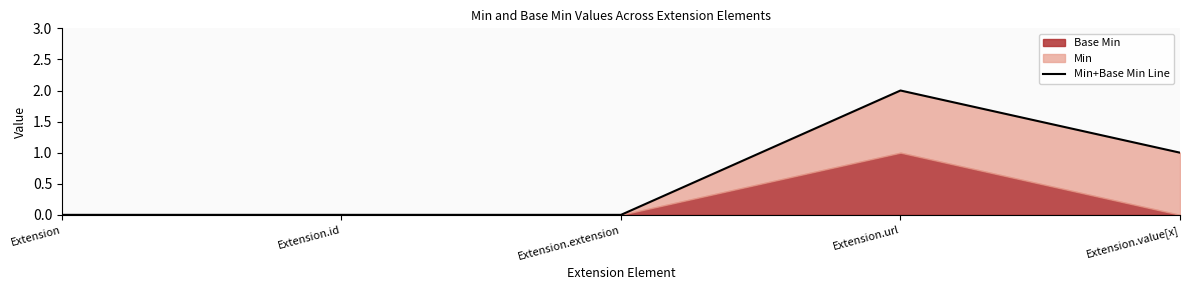

Reading right to left, what are all the values shown in this chart?

Extension.value[x]=1	Extension.url=2	Extension.extension=0	Extension.id=0	Extension=0